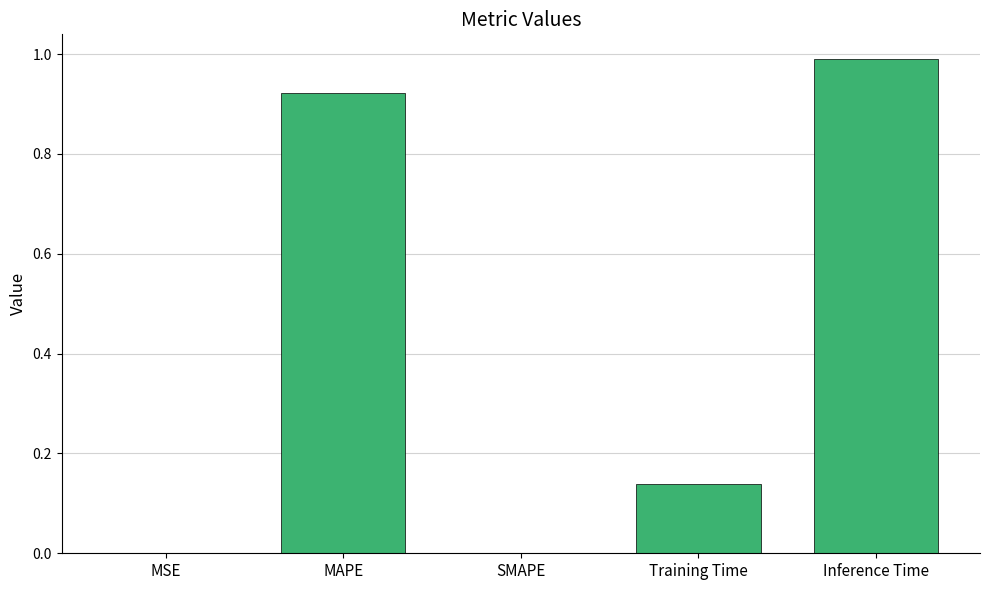

How many distinct data groups are displayed?

1